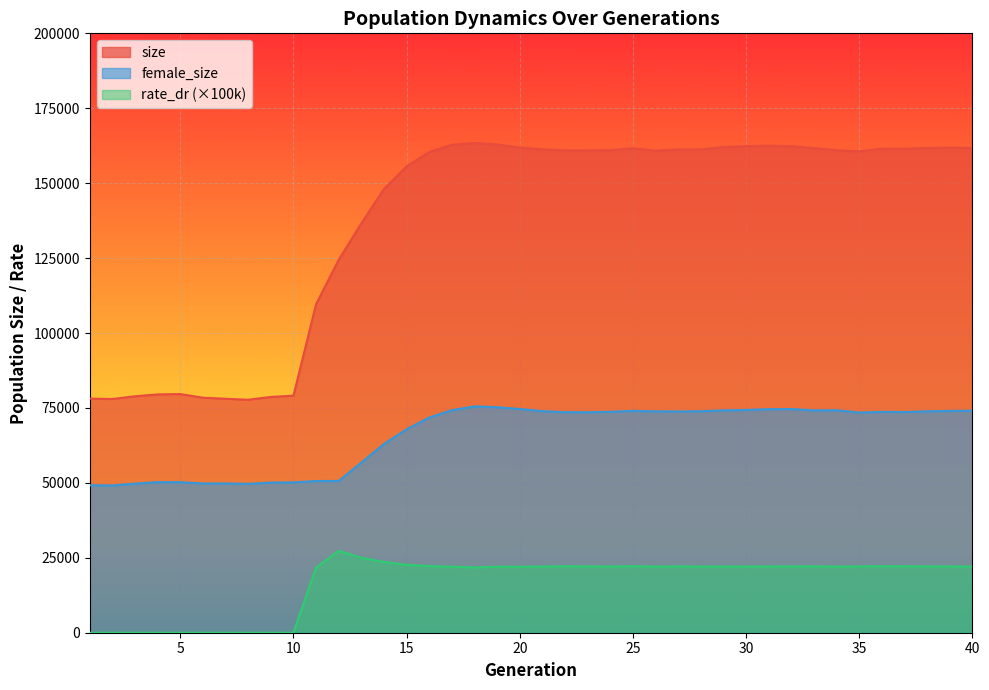

What is the spread (max minus min) of values at 18?

141610.6